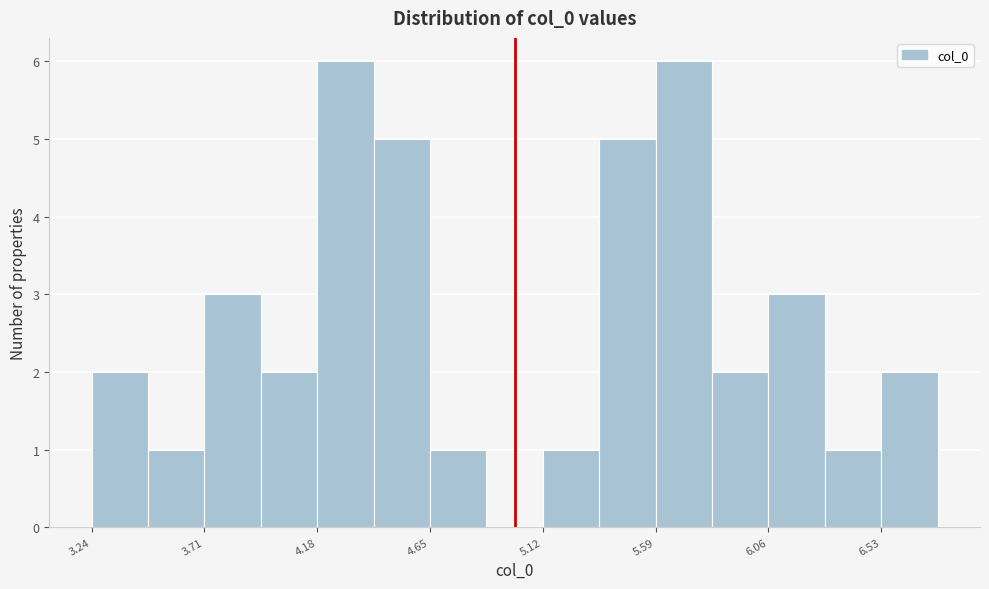

Reading left to right, transcribe this chart: for each bar, give the range it covers on the x-axis and its height. Neither the bar edges nor the heights are printed on the chart, so give them approximately, as read against the axes.

3.25 to 3.45: 2
3.45 to 3.70: 1
3.70 to 3.95: 3
3.95 to 4.20: 2
4.20 to 4.40: 6
4.40 to 4.65: 5
4.65 to 4.90: 1
4.90 to 5.10: 0
5.10 to 5.35: 1
5.35 to 5.60: 5
5.60 to 5.80: 6
5.80 to 6.05: 2
6.05 to 6.30: 3
6.30 to 6.55: 1
6.55 to 6.75: 2